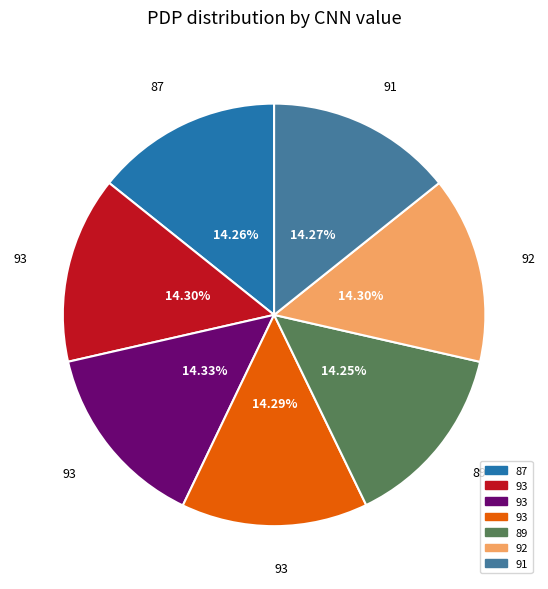

Is there a majority slice in this chart?

No